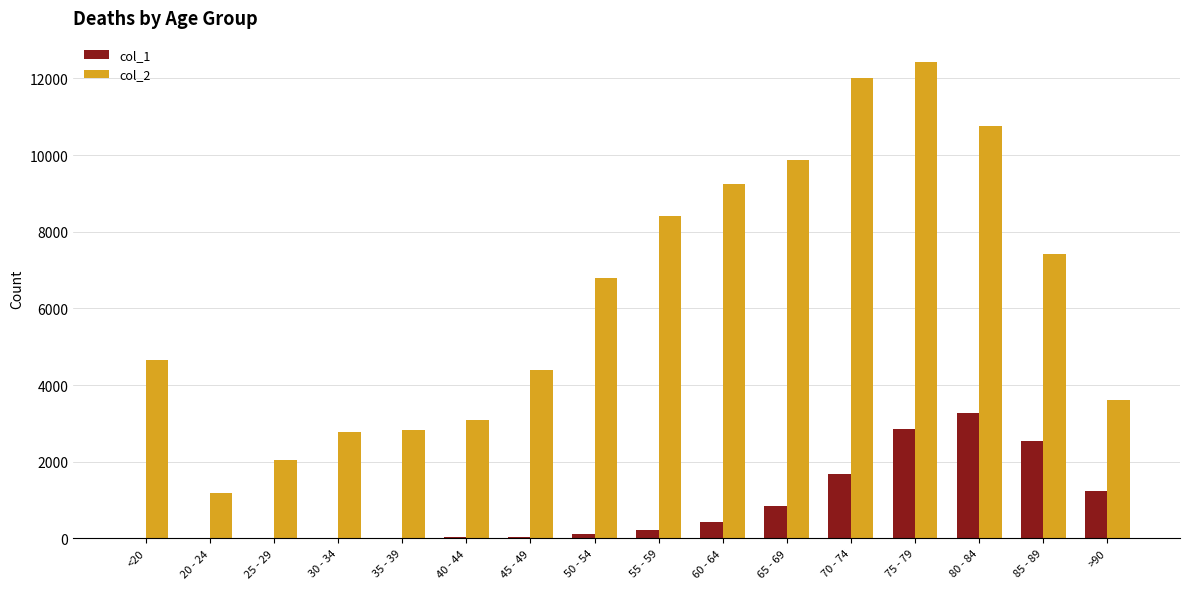

Which series has the largest total across all categories?

col_2